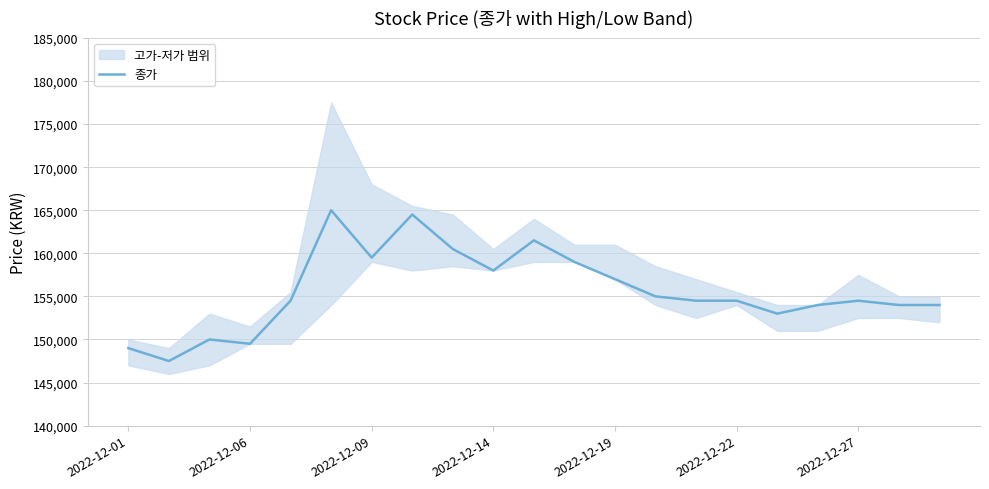

True or false: the data has more than 1 interior local peaks.

True